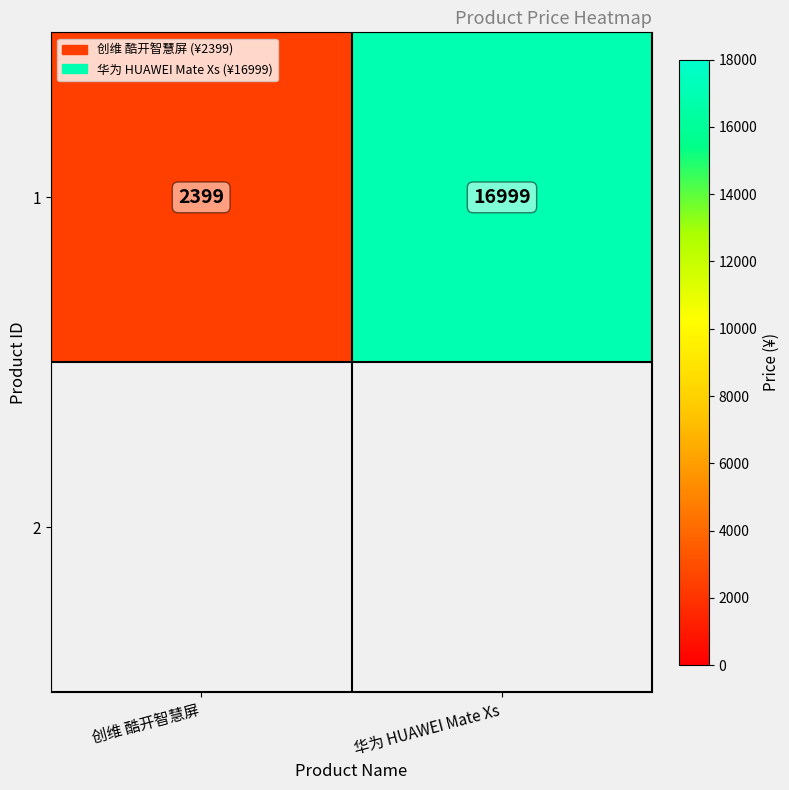

Reading right to left, list all the values displayed in this chart.

16999	2399